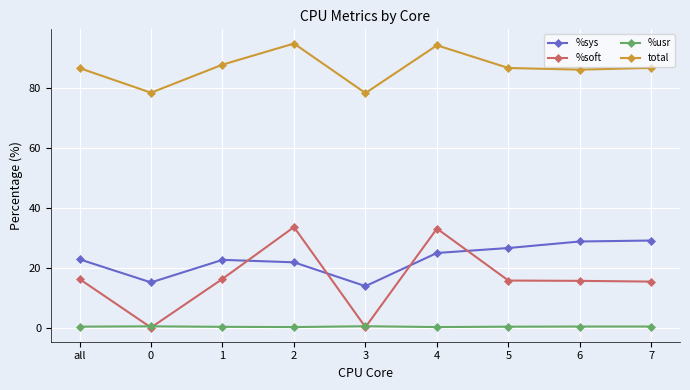

How many distinct data groups are displayed?

4